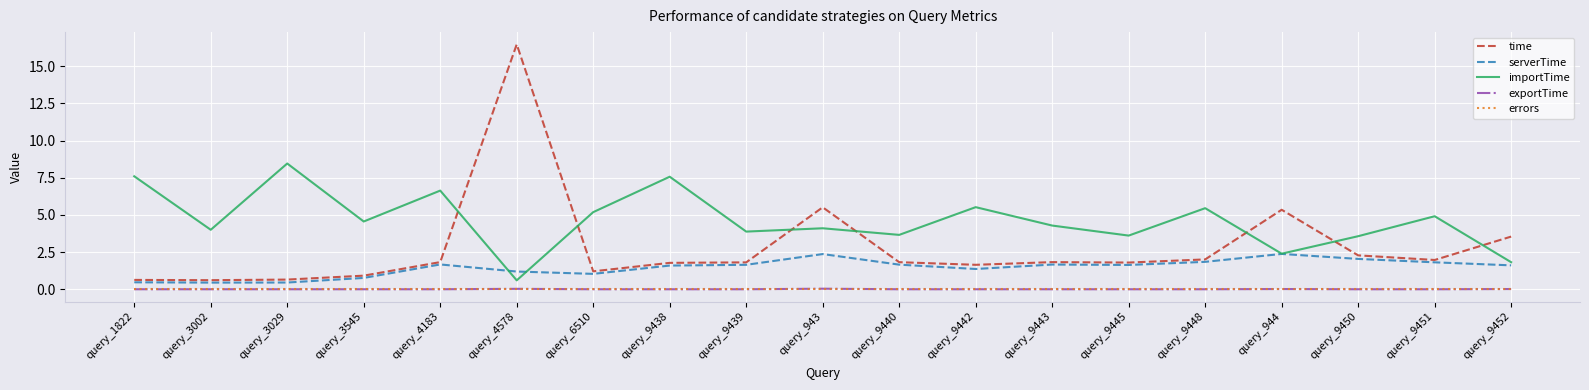

The value of importTime at query_6510 is 7.9. True or false?

False